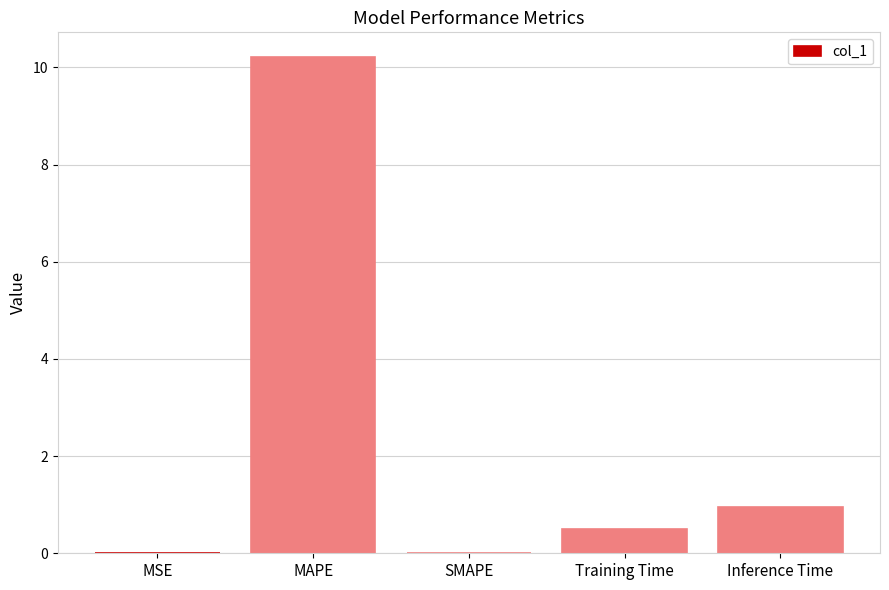

True or false: the data shows 0.5 at Training Time.

True